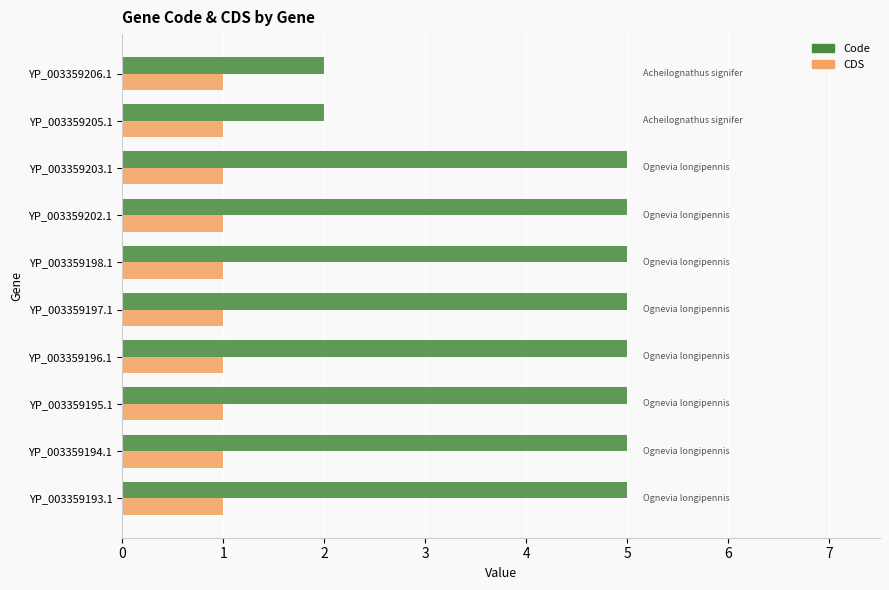

What is the lowest value of the Code series?

2